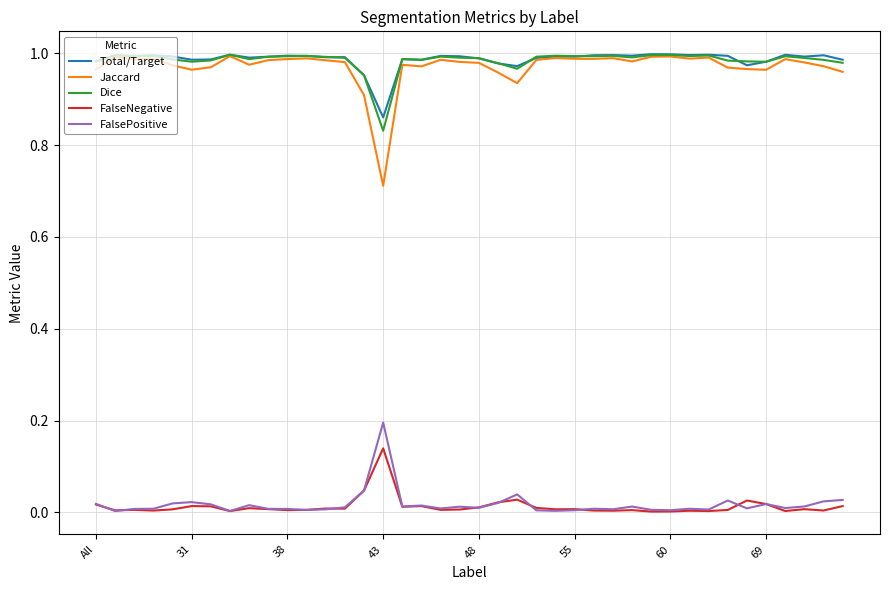

Which series has the largest range (max minus min)?

Jaccard